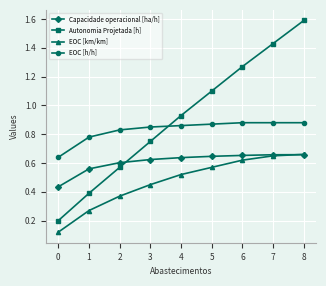

How many EOC [km/km] values are between 0 and 1?

9